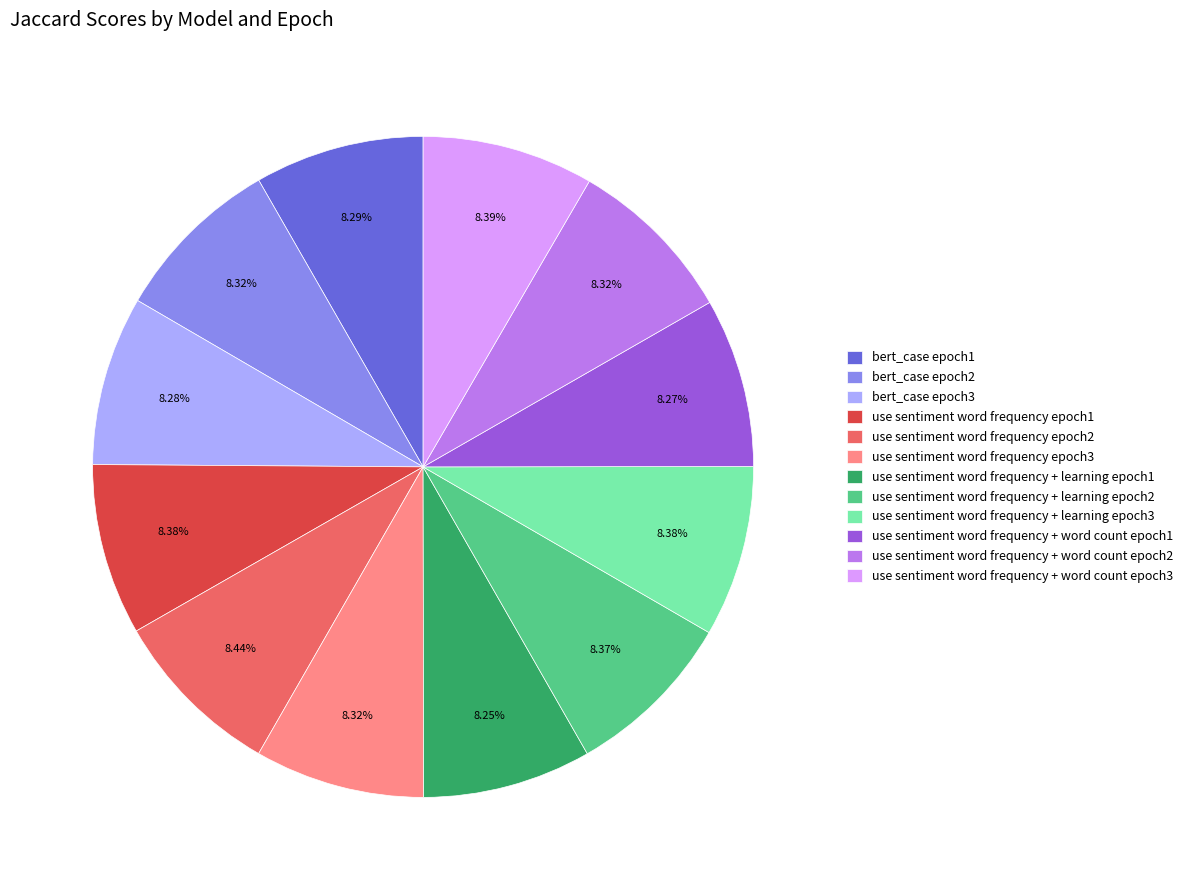

Does any single category account for the majority?

No